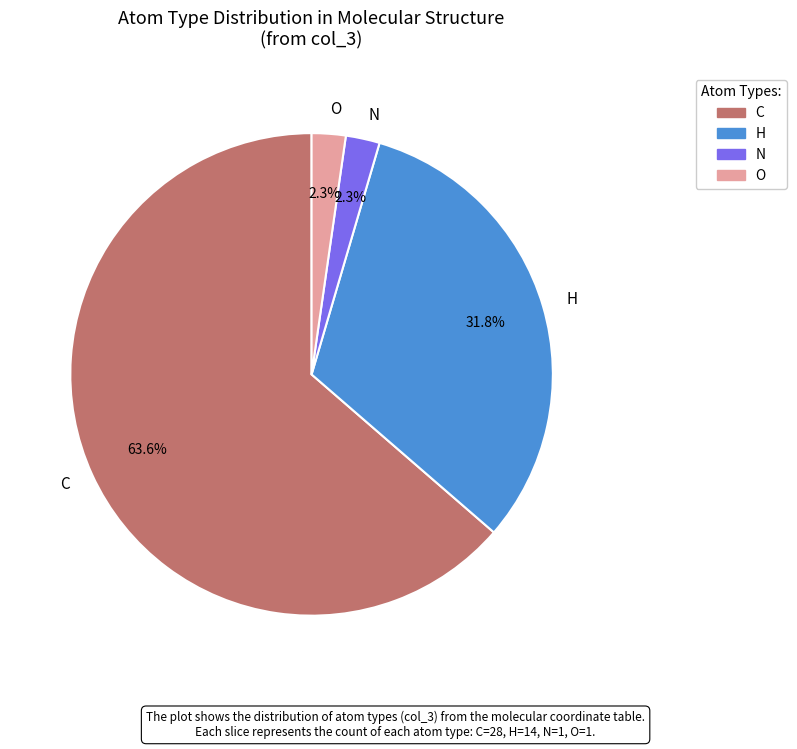

Between N and C, which is larger?

C